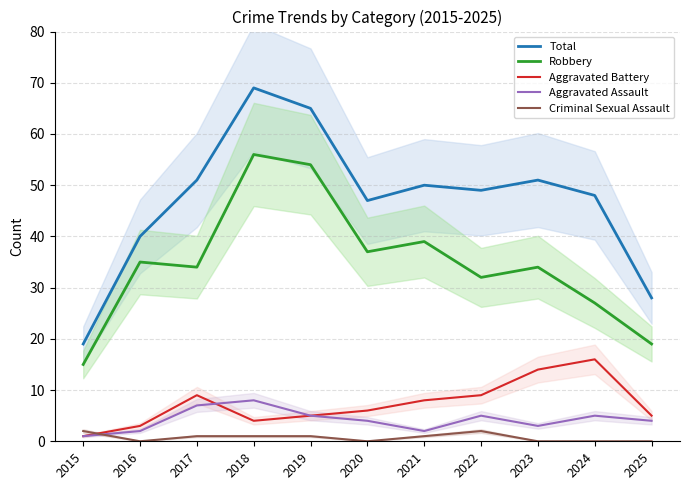

True or false: Total and Aggravated Battery intersect in this chart.

False